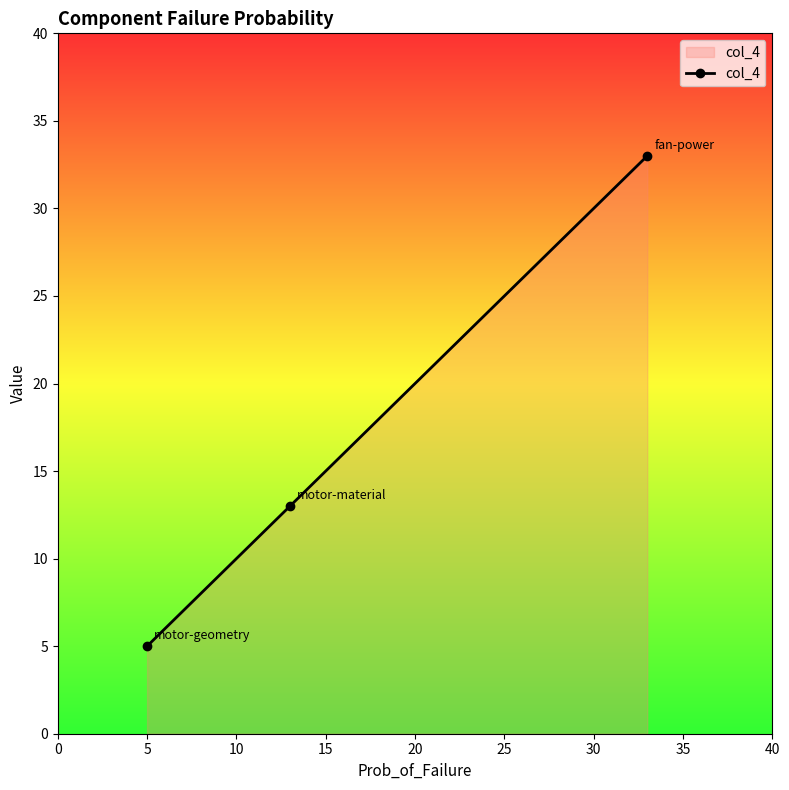

What is the smallest value displayed?

5